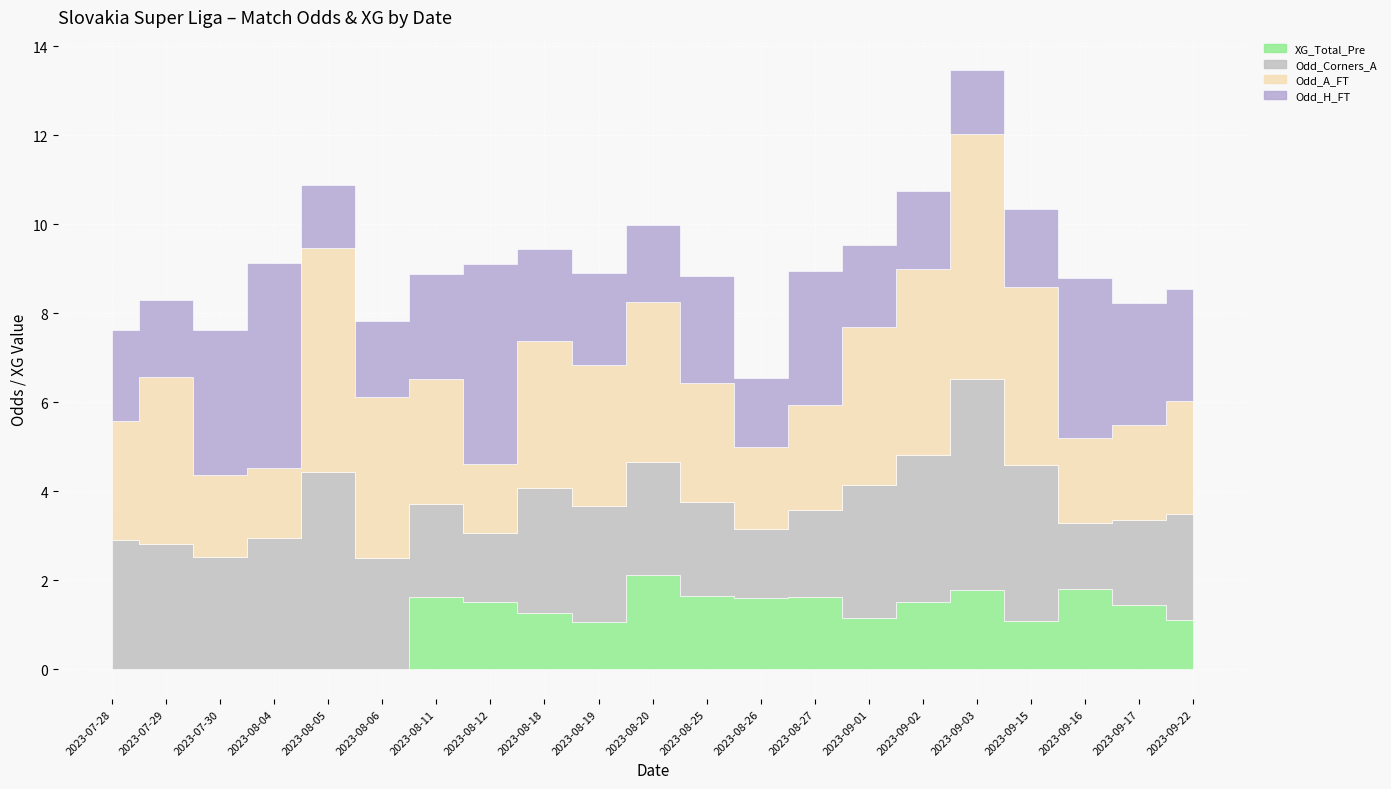

Is the value of XG_Total_Pre at 2023-09-15 greater than the value of Odd_Corners_A at 2023-07-30?

No